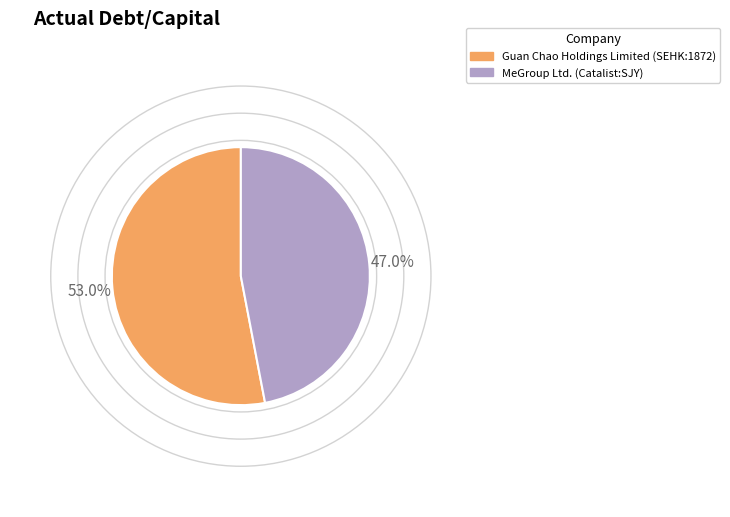

Which slice is the largest?

Guan Chao Holdings Limited (SEHK:1872)